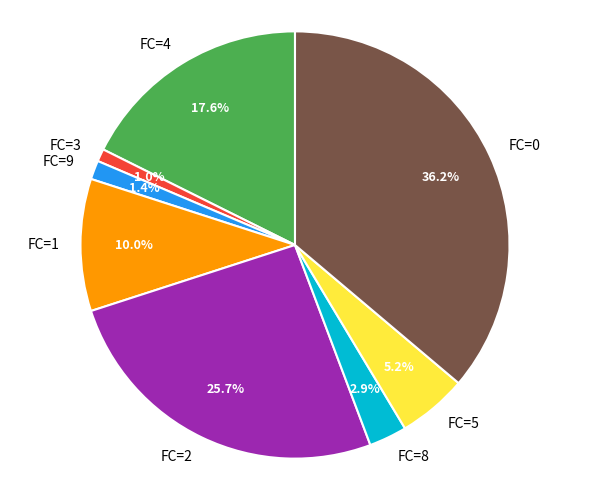

Which has a higher value, FC=8 or FC=9?

FC=8